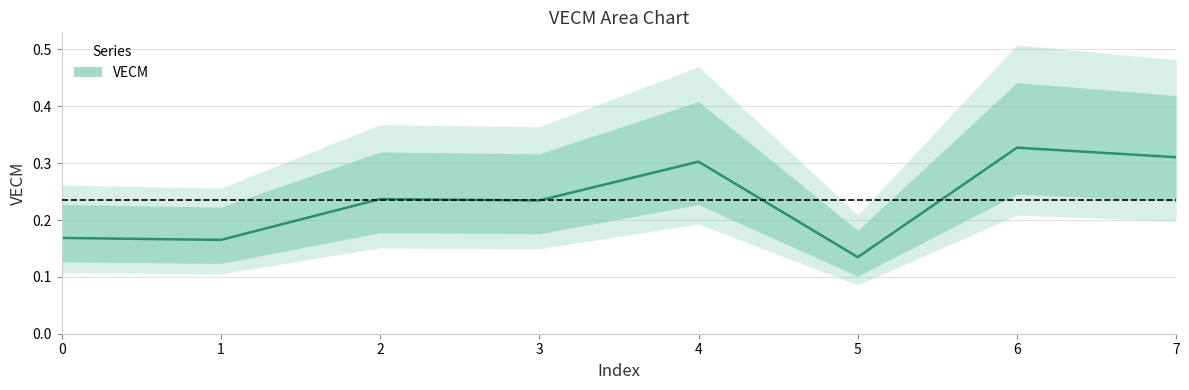

Between 7 and 5, which is larger?

7